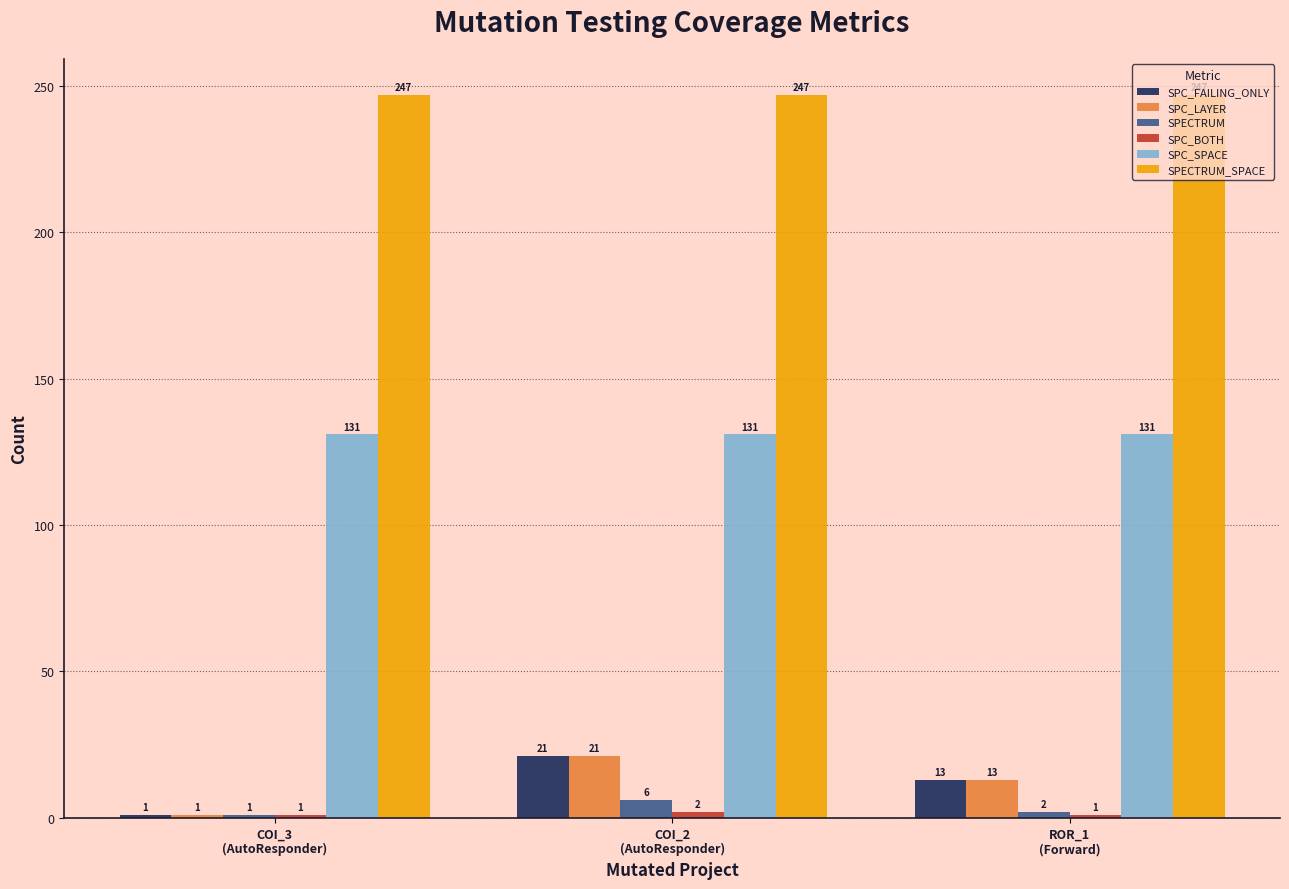

How many distinct data groups are displayed?

6